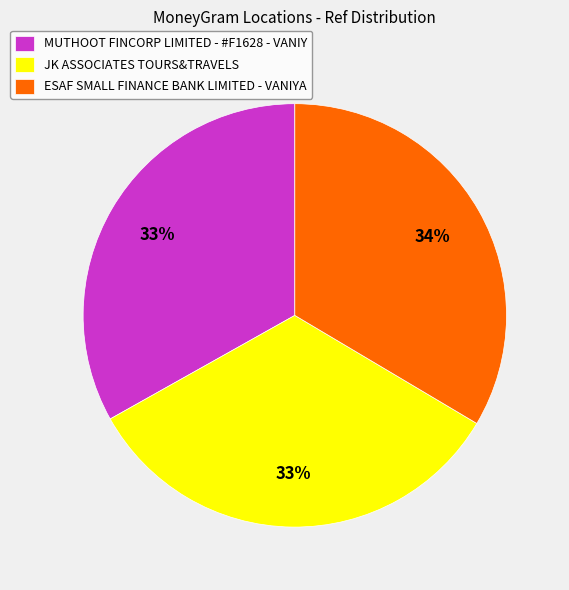

Is the sum of JK ASSOCIATES TOURS&TRAVELS and MUTHOOT FINCORP LIMITED - #F1628 - VANIY greater than half?

Yes